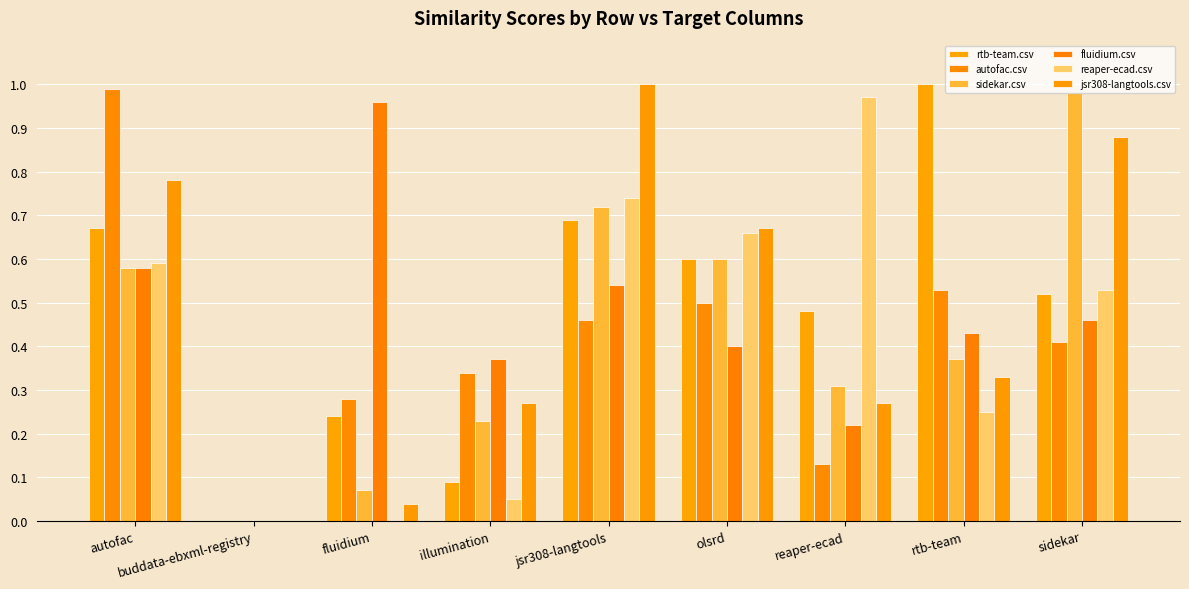

True or false: rtb-team.csv has a value of 0.5 at jsr308-langtools.

False